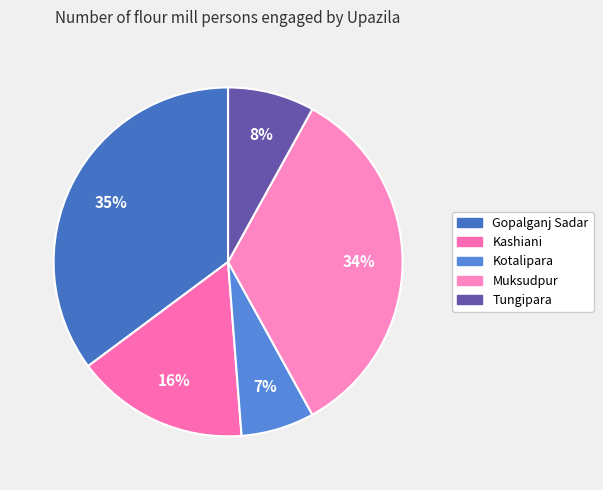

Rank the categories by value from highest to lowest.

Gopalganj Sadar, Muksudpur, Kashiani, Tungipara, Kotalipara